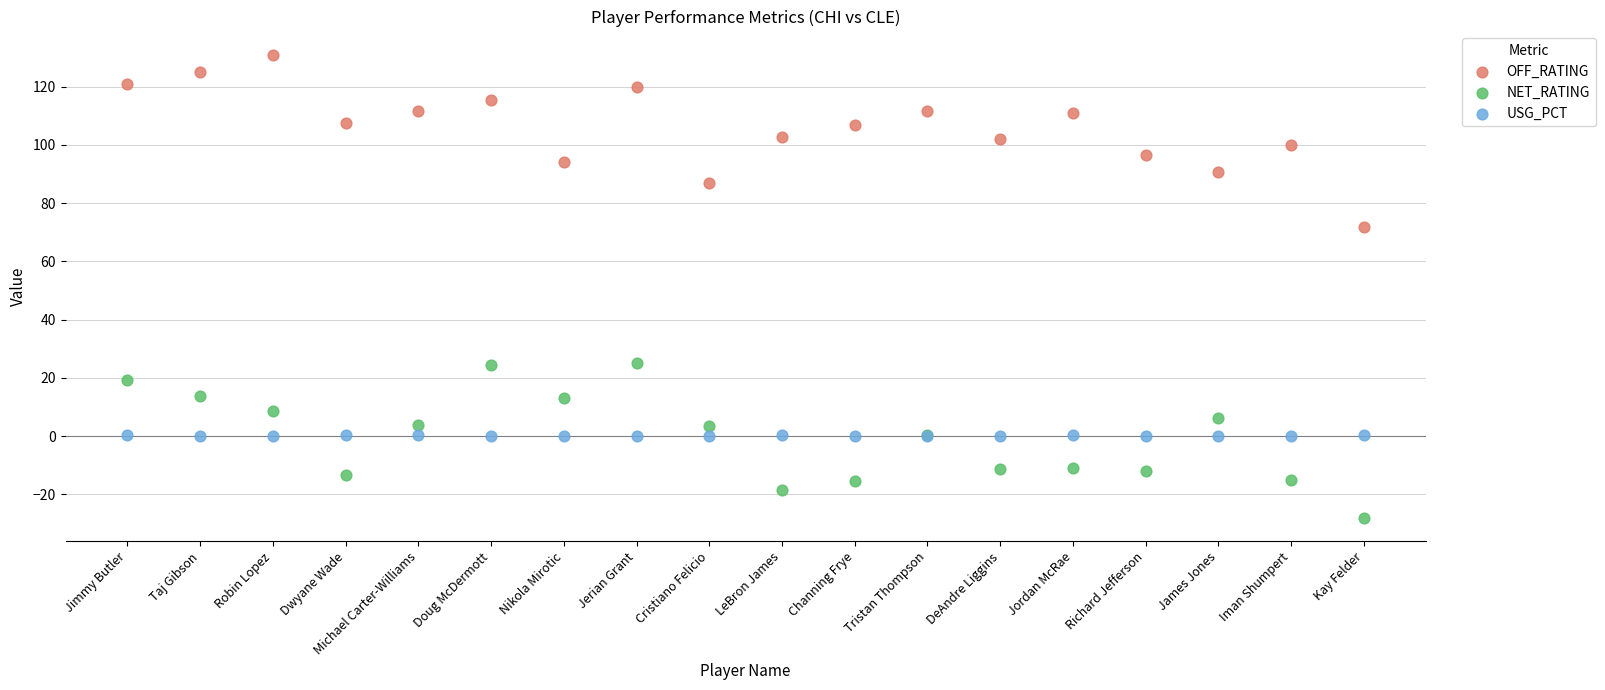

Which series has the widest spread of Y values?

OFF_RATING